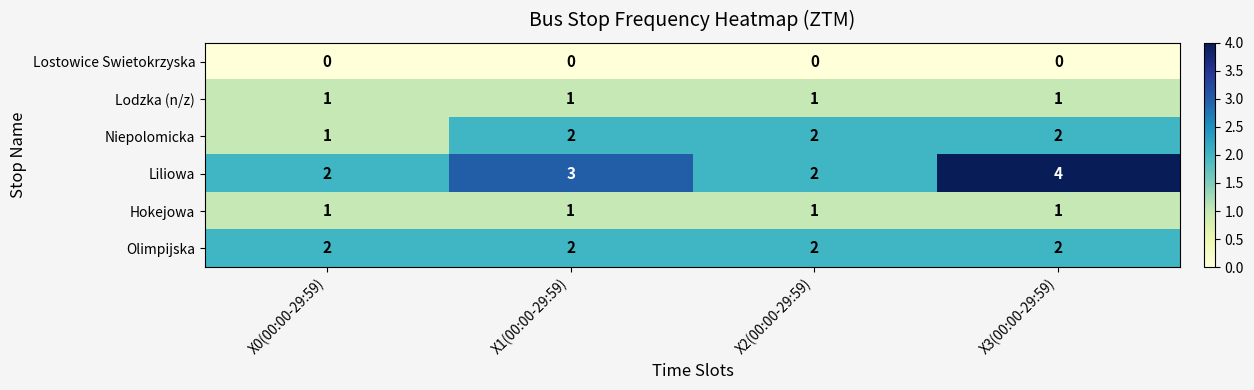

What is the sum of the Liliowa values at X0(00:00-29:59) and X3(00:00-29:59)?

6